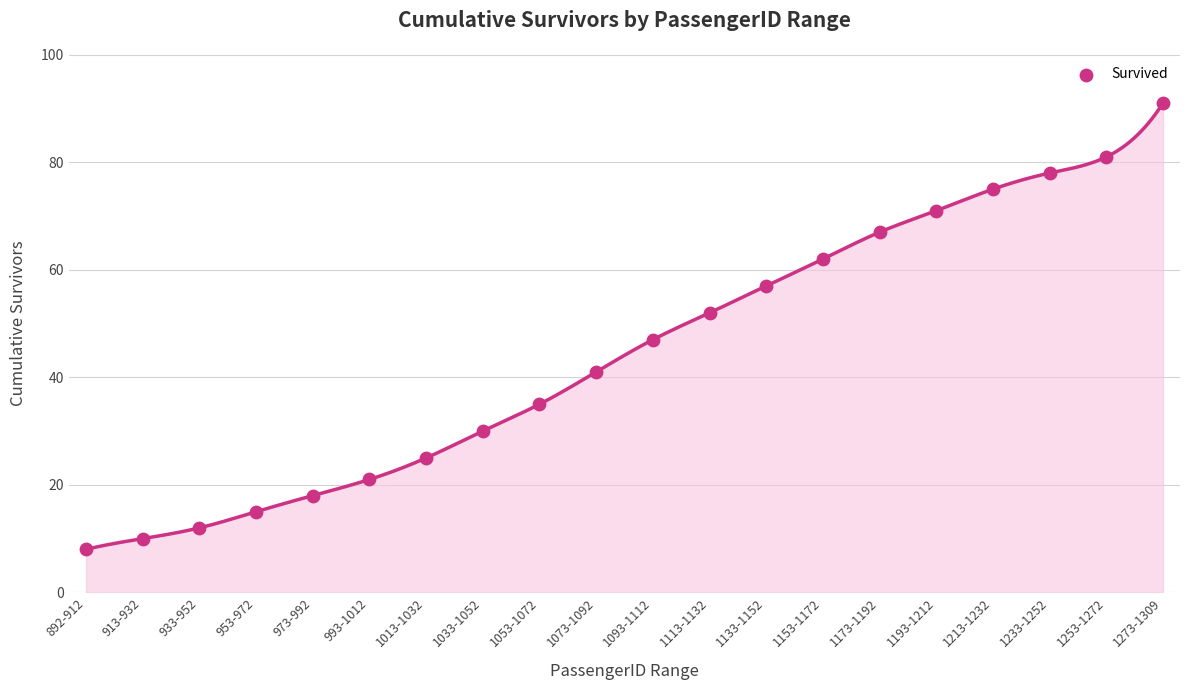

What is the range of Y values (max minus min)?

83